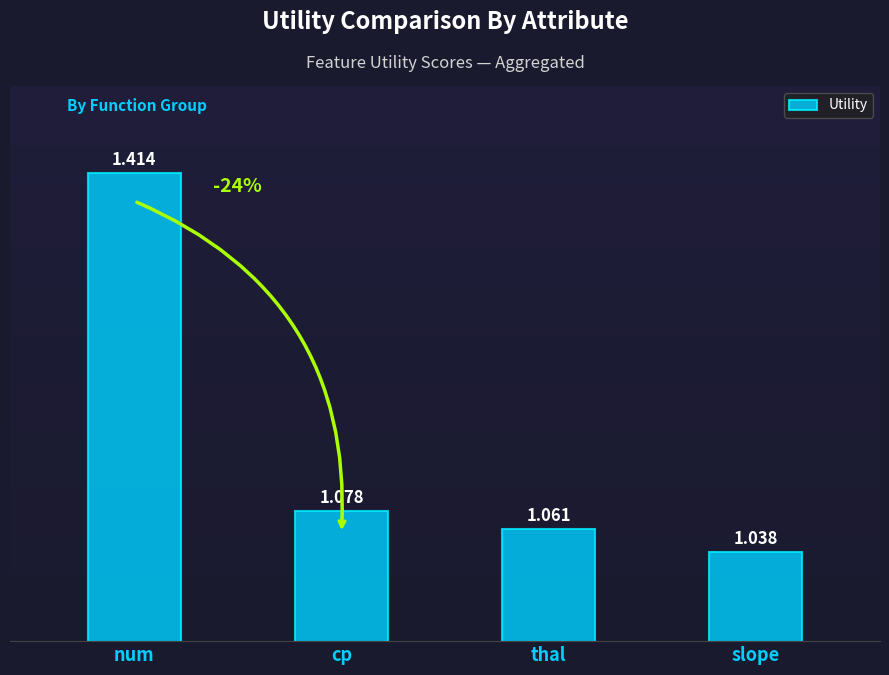

At which label is the value closest to 1?

slope